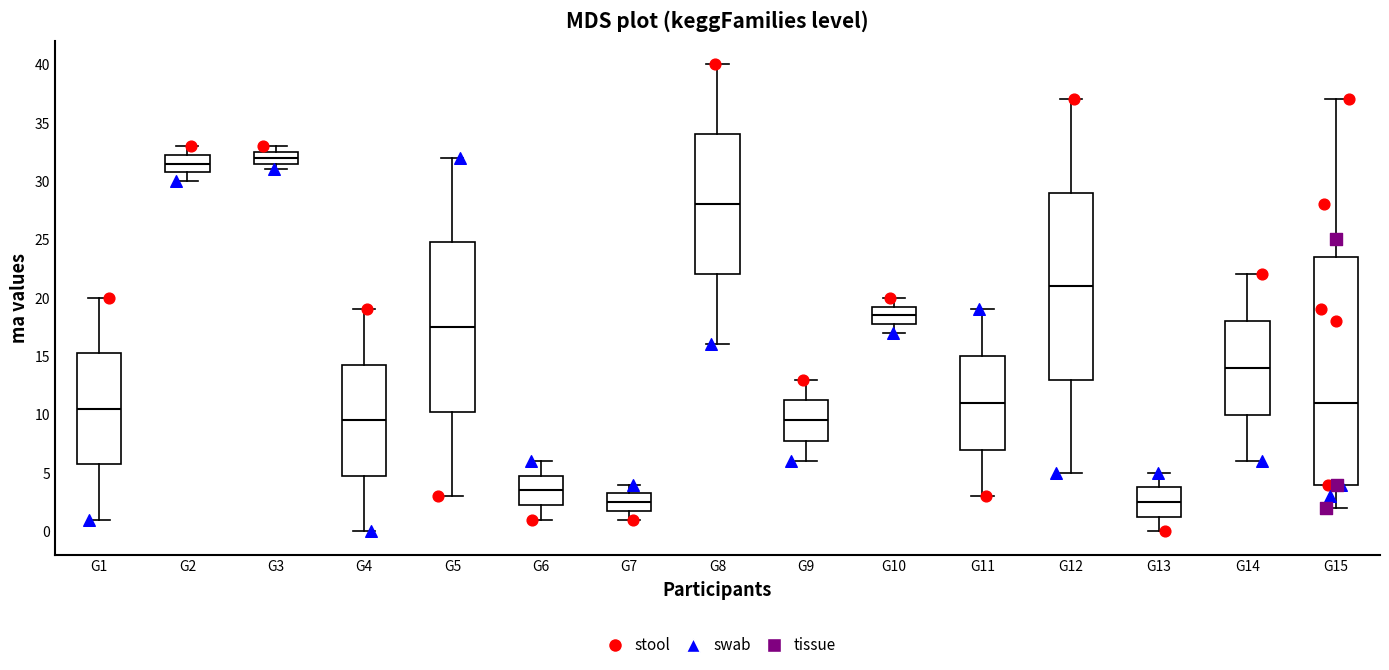

Reading left to right, read every box against the y-axis: the position of its median line, the range the box covers, and the ends of its whiskers. The values are not printed on the chart, so give them approximately, as read against the axis.

G1: median 10.5, box 6.0 to 15.5, whiskers 1.0 to 20.0
G2: median 31.5, box 31.0 to 32.5, whiskers 30.0 to 33.0
G3: median 32.0, box 31.5 to 32.5, whiskers 31.0 to 33.0
G4: median 9.5, box 5.0 to 14.5, whiskers 0.0 to 19.0
G5: median 17.5, box 10.5 to 25.0, whiskers 3.0 to 32.0
G6: median 3.5, box 2.5 to 5.0, whiskers 1.0 to 6.0
G7: median 2.5, box 2.0 to 3.5, whiskers 1.0 to 4.0
G8: median 28.0, box 22.0 to 34.0, whiskers 16.0 to 40.0
G9: median 9.5, box 8.0 to 11.5, whiskers 6.0 to 13.0
G10: median 18.5, box 18.0 to 19.5, whiskers 17.0 to 20.0
G11: median 11.0, box 7.0 to 15.0, whiskers 3.0 to 19.0
G12: median 21.0, box 13.0 to 29.0, whiskers 5.0 to 37.0
G13: median 2.5, box 1.5 to 4.0, whiskers 0.0 to 5.0
G14: median 14.0, box 10.0 to 18.0, whiskers 6.0 to 22.0
G15: median 11.0, box 4.0 to 23.5, whiskers 2.0 to 37.0